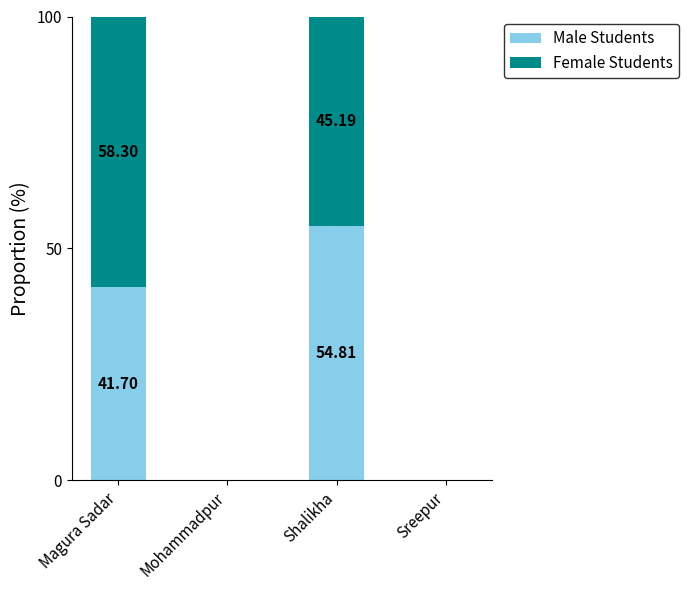

What is the sum of all Male Students values?

96.5